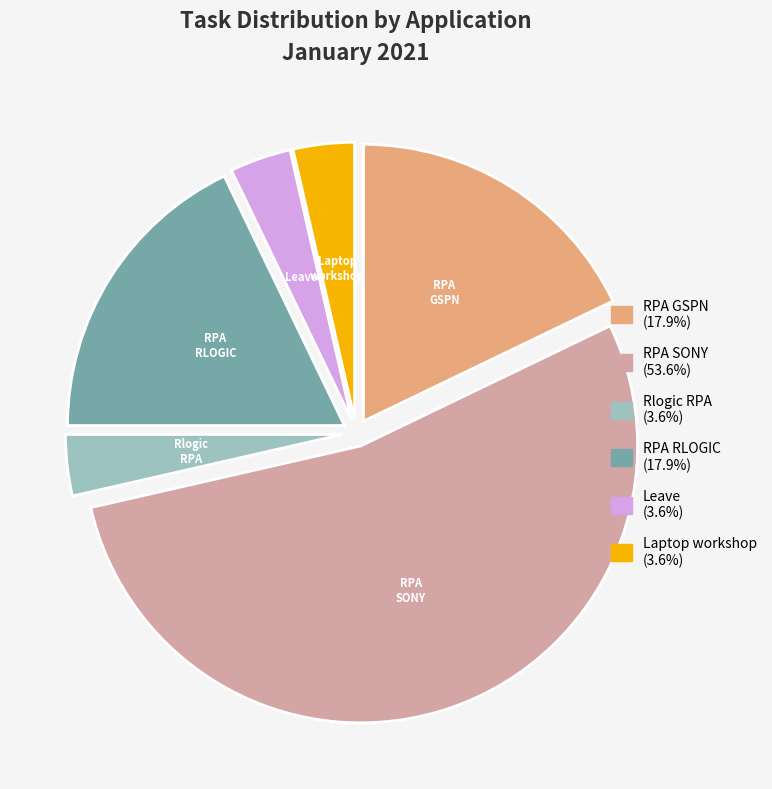

Which slice represents more than half of the pie?

RPA SONY